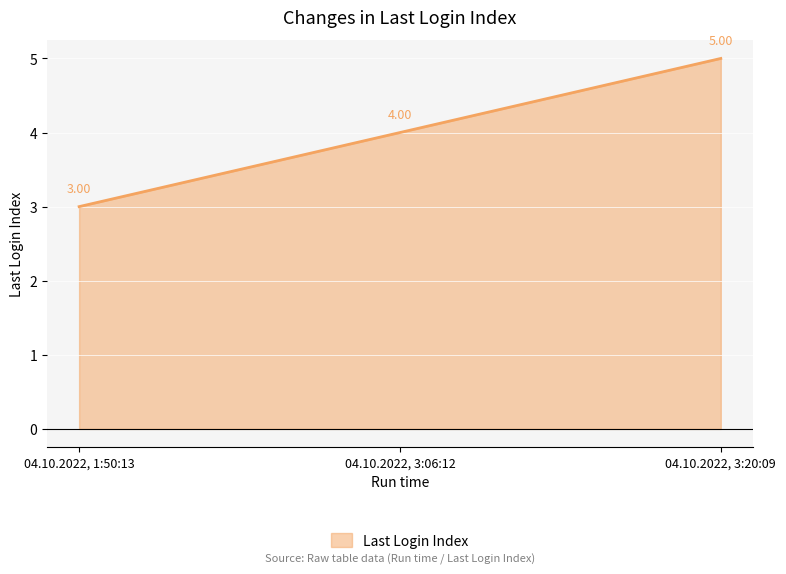

What is the average value?

4